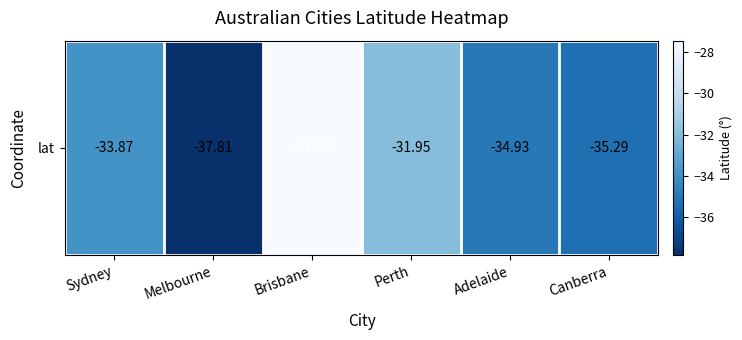

At which label is the value closest to -32?

Perth